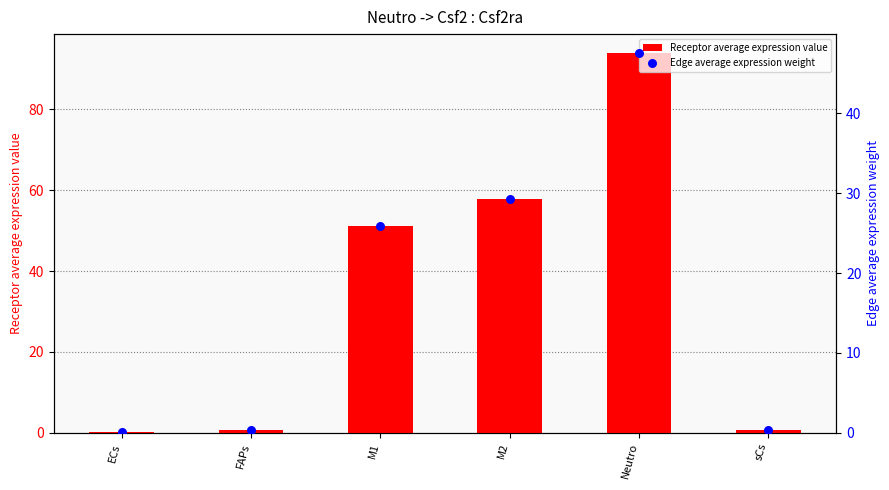

Which series reaches the minimum Y coordinate?

Edge average expression weight